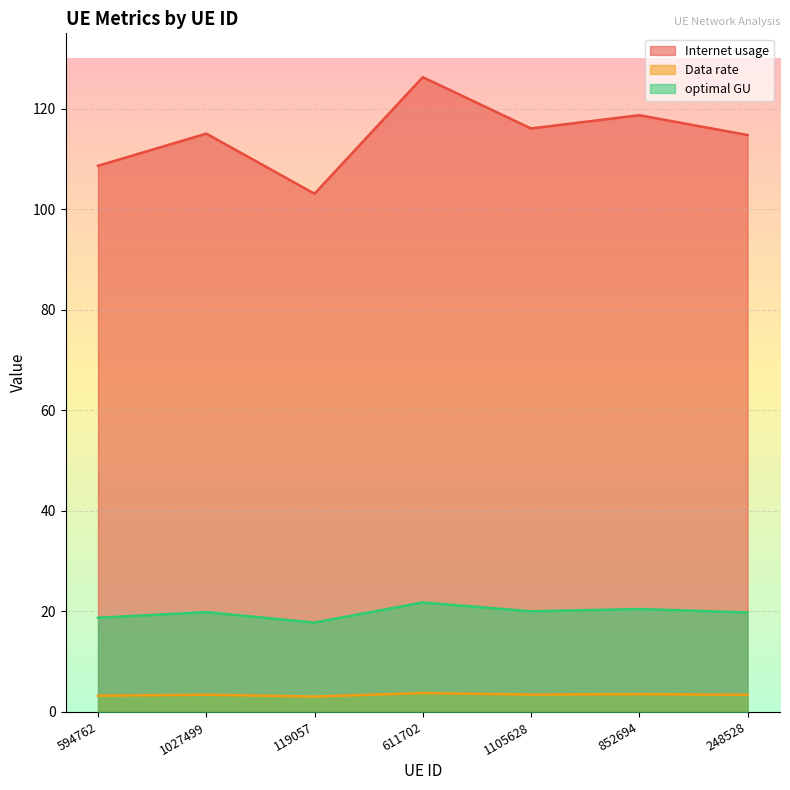

What is the approximate value of Data rate at 119057?

3.1